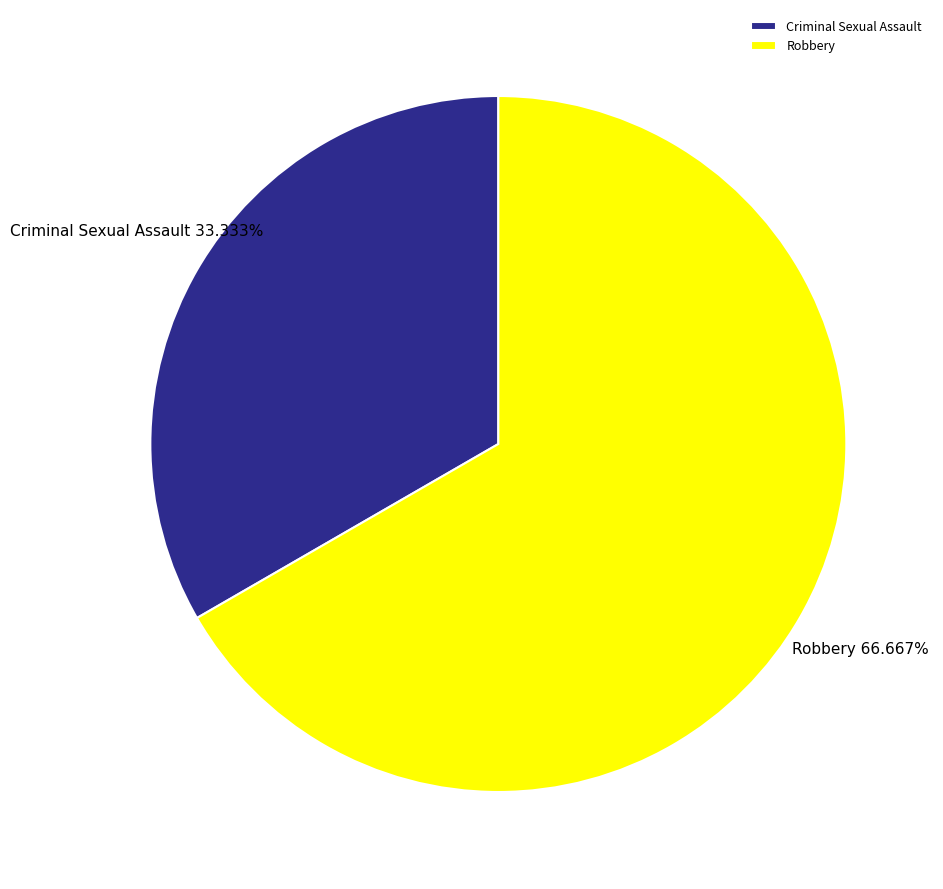

Count the number of slices in the pie.

2